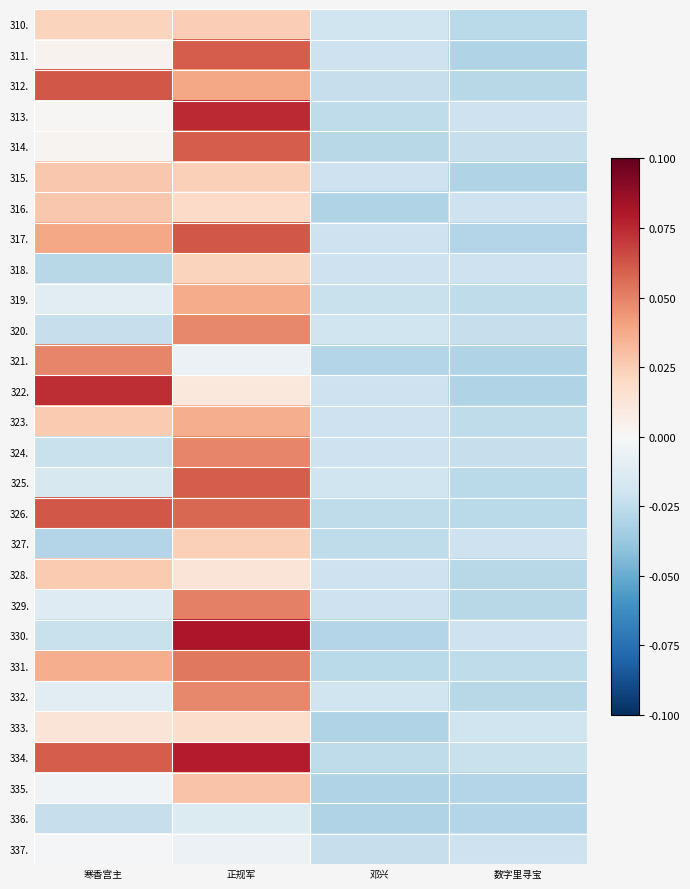

Between 数字里寻宝 and 寒香宫主, which is larger?

寒香宫主